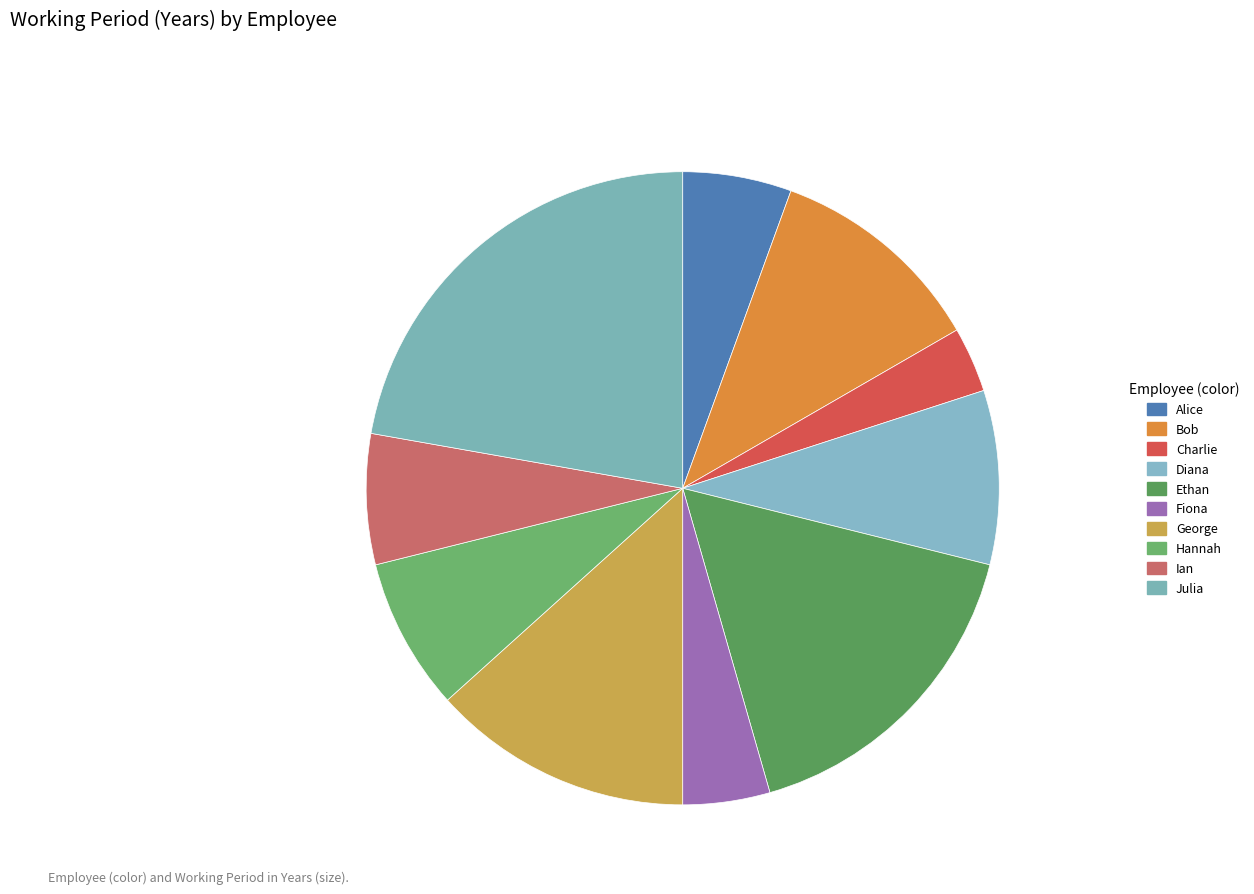

What percentage is the Bob slice, to the nearest percent?

11%